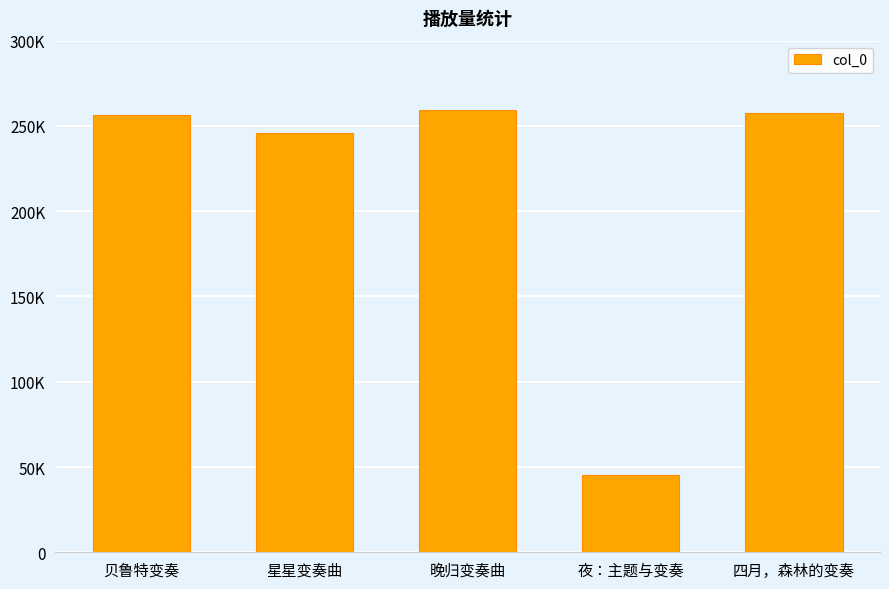

How many series are shown in this chart?

1